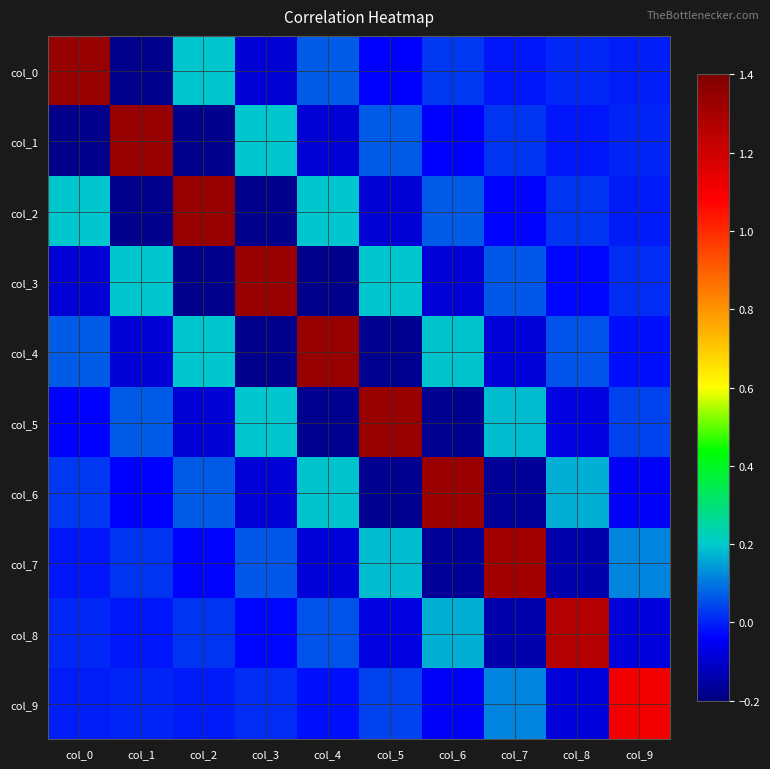

Rank the series at col_6 from highest to lowest value.

col_6, col_4, col_8, col_2, col_0, col_1, col_9, col_3, col_7, col_5